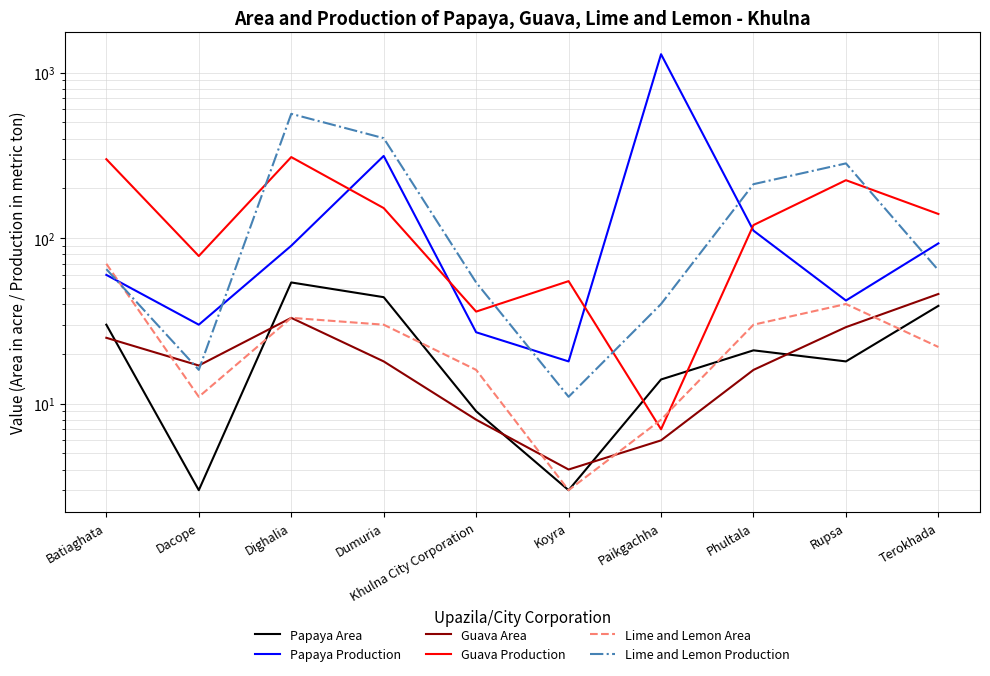

Which series has the widest spread of values?

Papaya Production